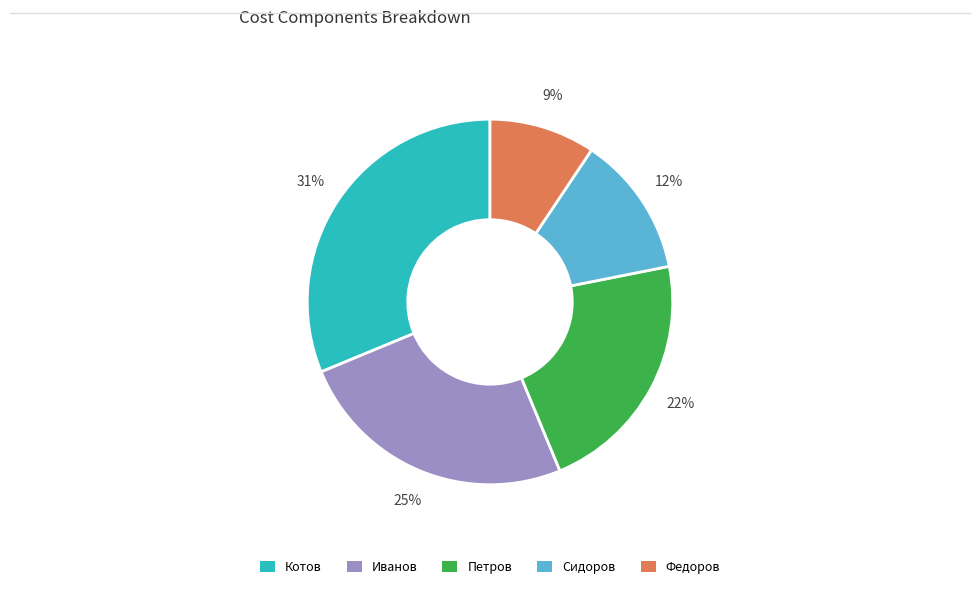

Which has a higher value, Федоров or Сидоров?

Сидоров